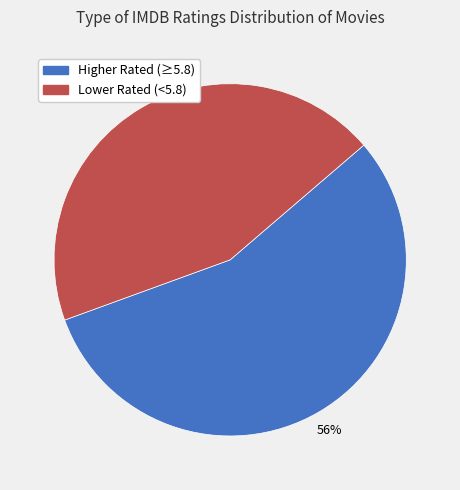

Does any single category account for the majority?

Yes